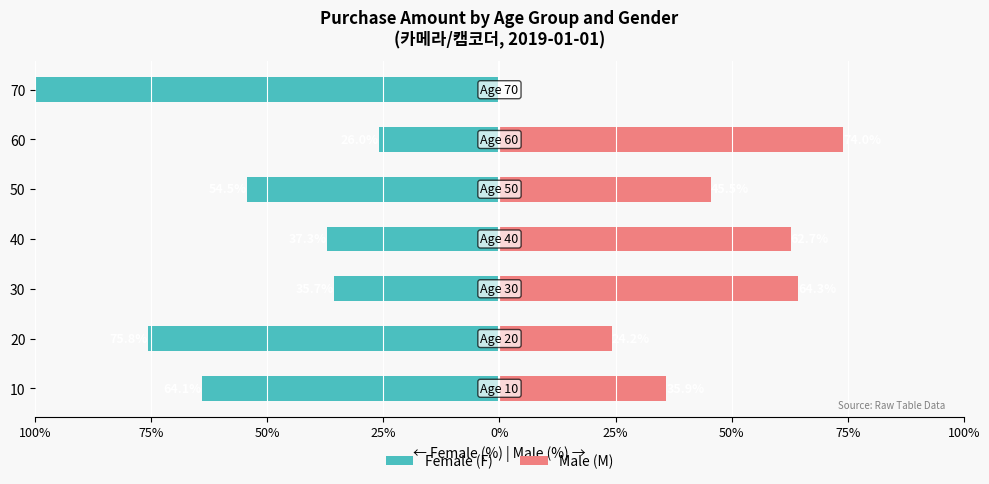

What value does the Male (M) series have at 60?

74.0